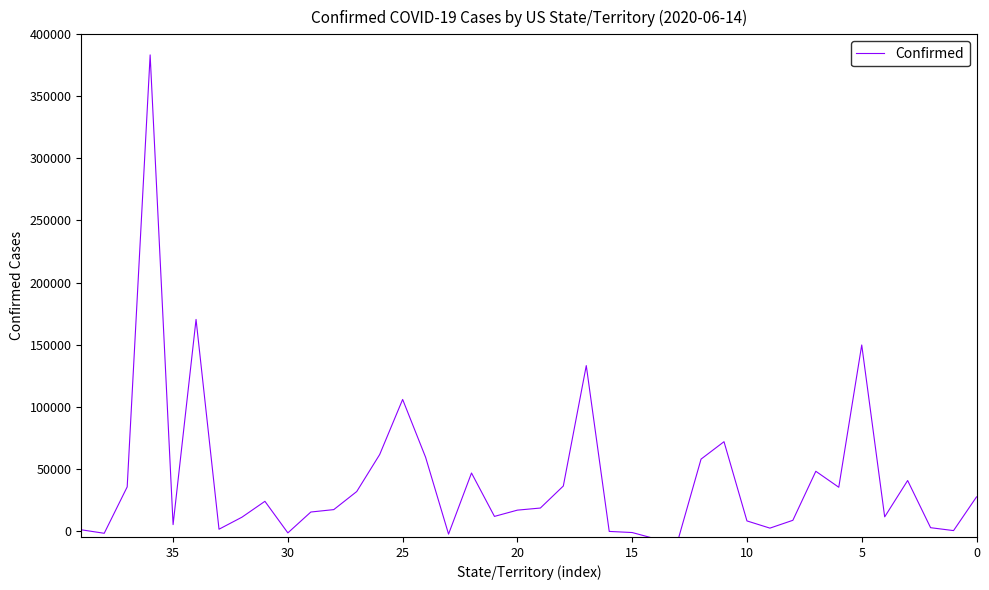

What is the smallest value displayed?

-7217.8